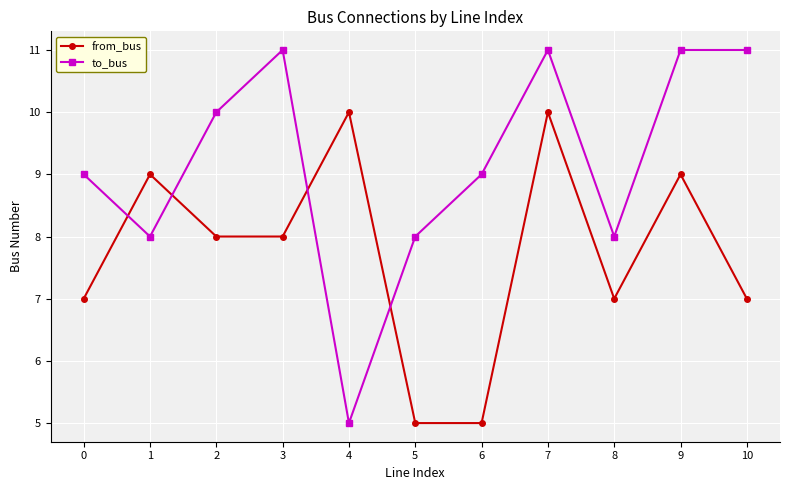

Between 6 and 8, which series saw the biggest shift?

from_bus